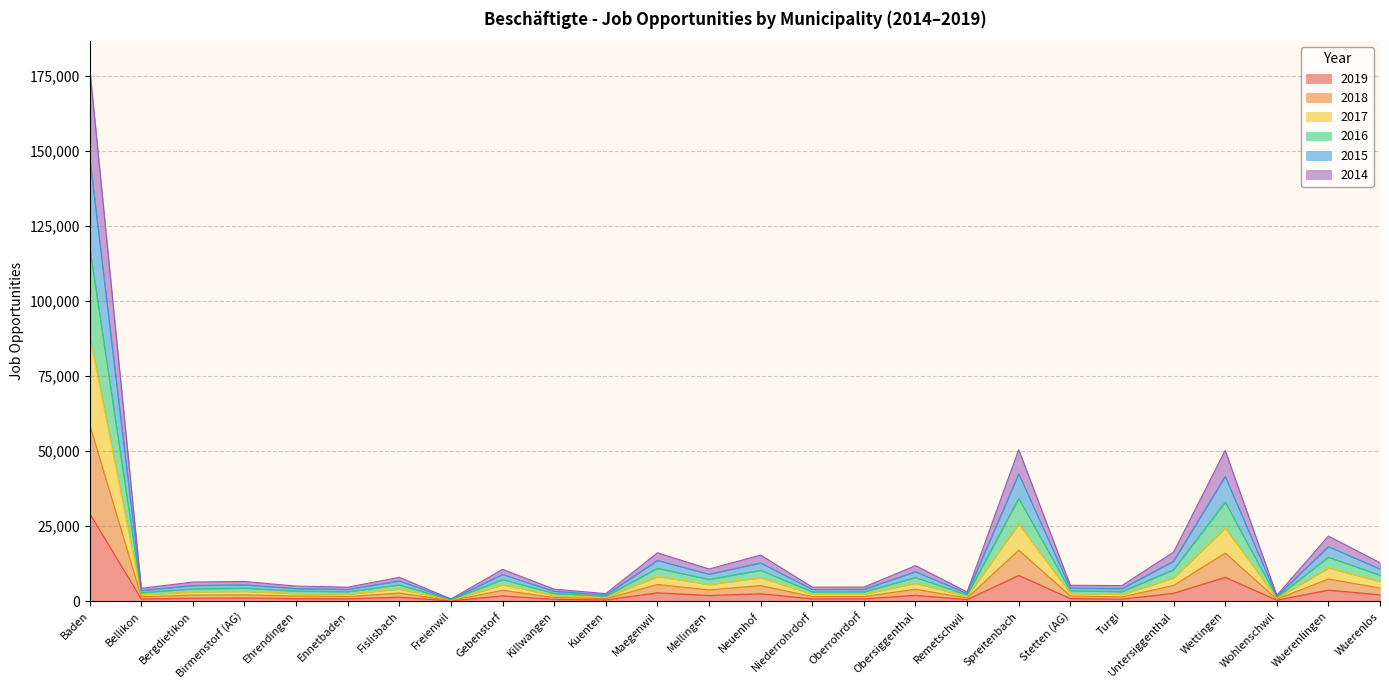

At which category is the sum across all series the highest?

Baden